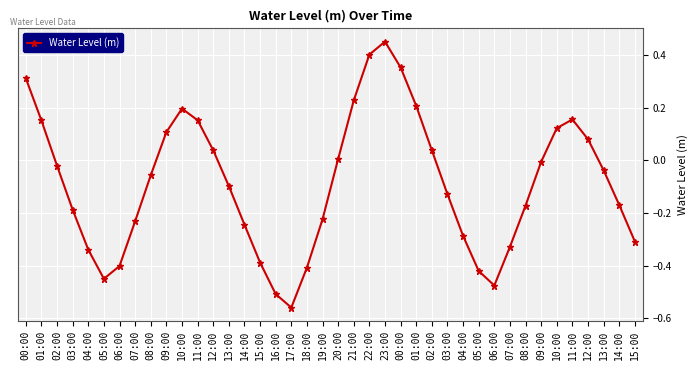

True or false: there are more than 2 points higher than both neighbors.

True